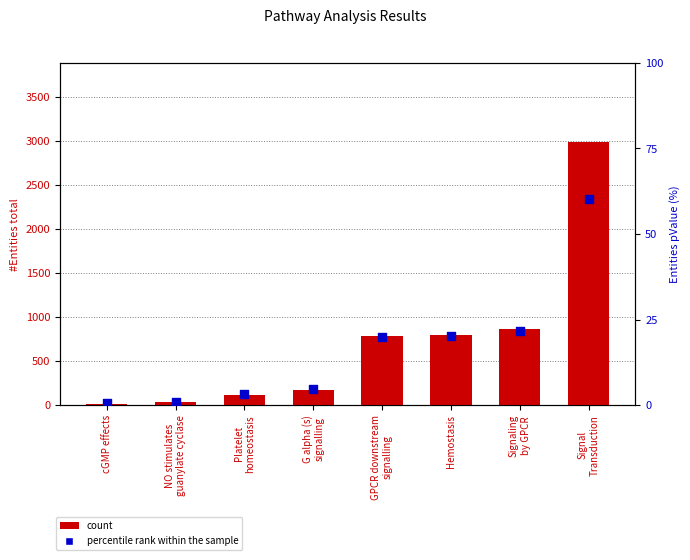

Is the value of percentile rank within the sample at Platelet
homeostasis greater than the value of count at GPCR downstream
signalling?

No